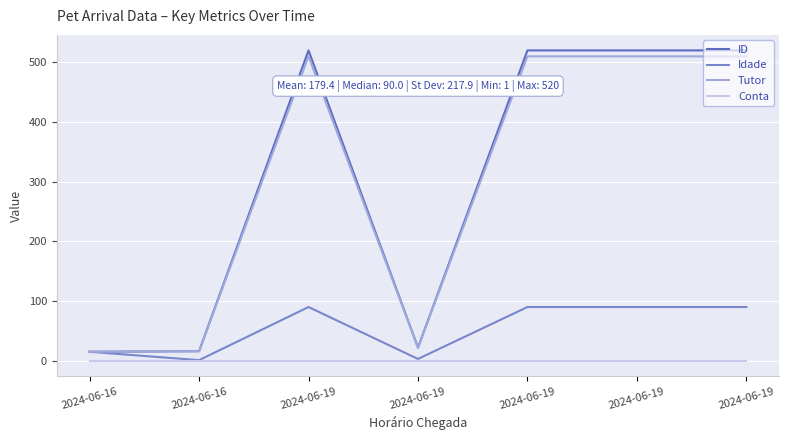

What are all the series names shown in the legend?

ID, Idade, Tutor, Conta